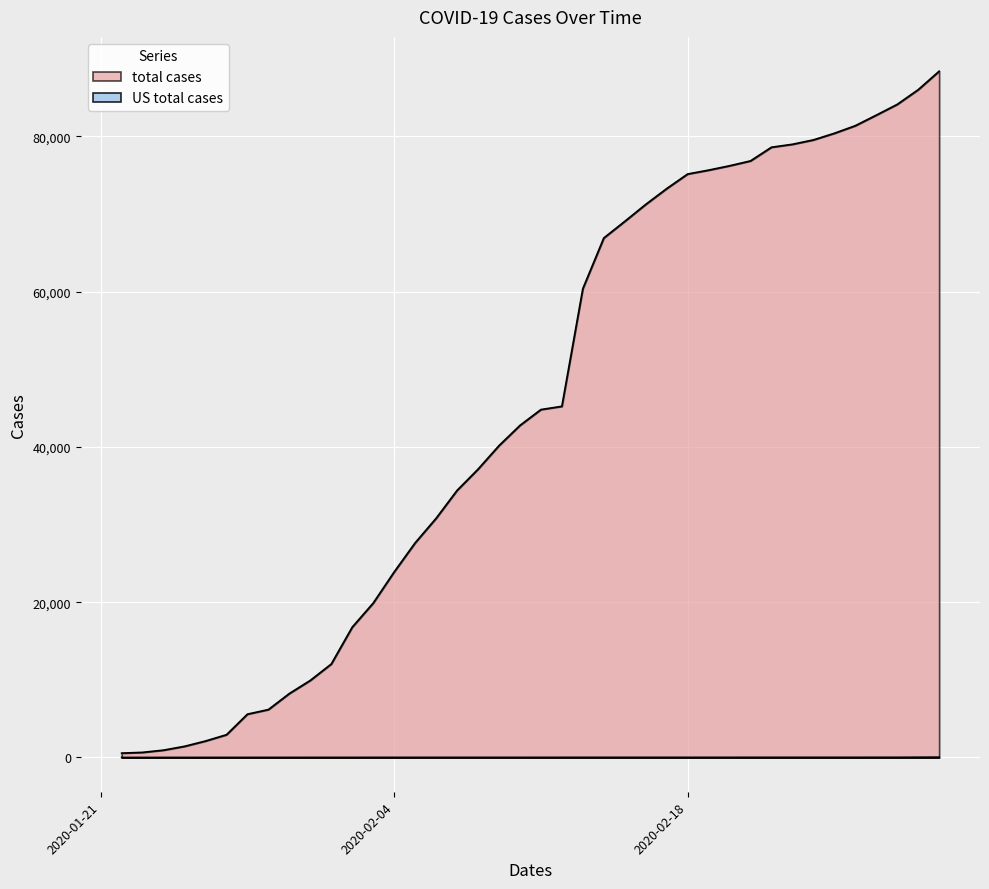

Which label corresponds to the largest value in the chart?

2020-03-01